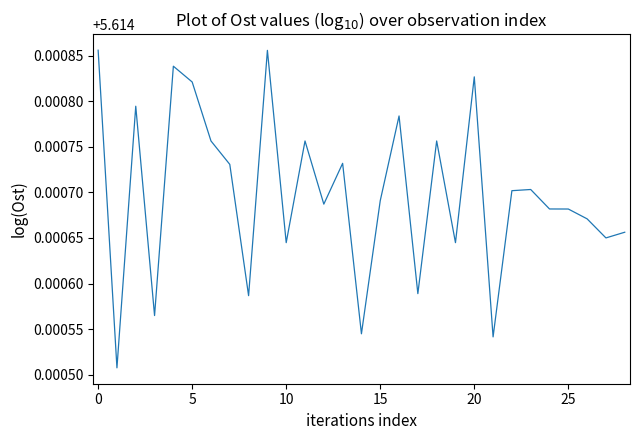

How many lines are shown in the chart?

1